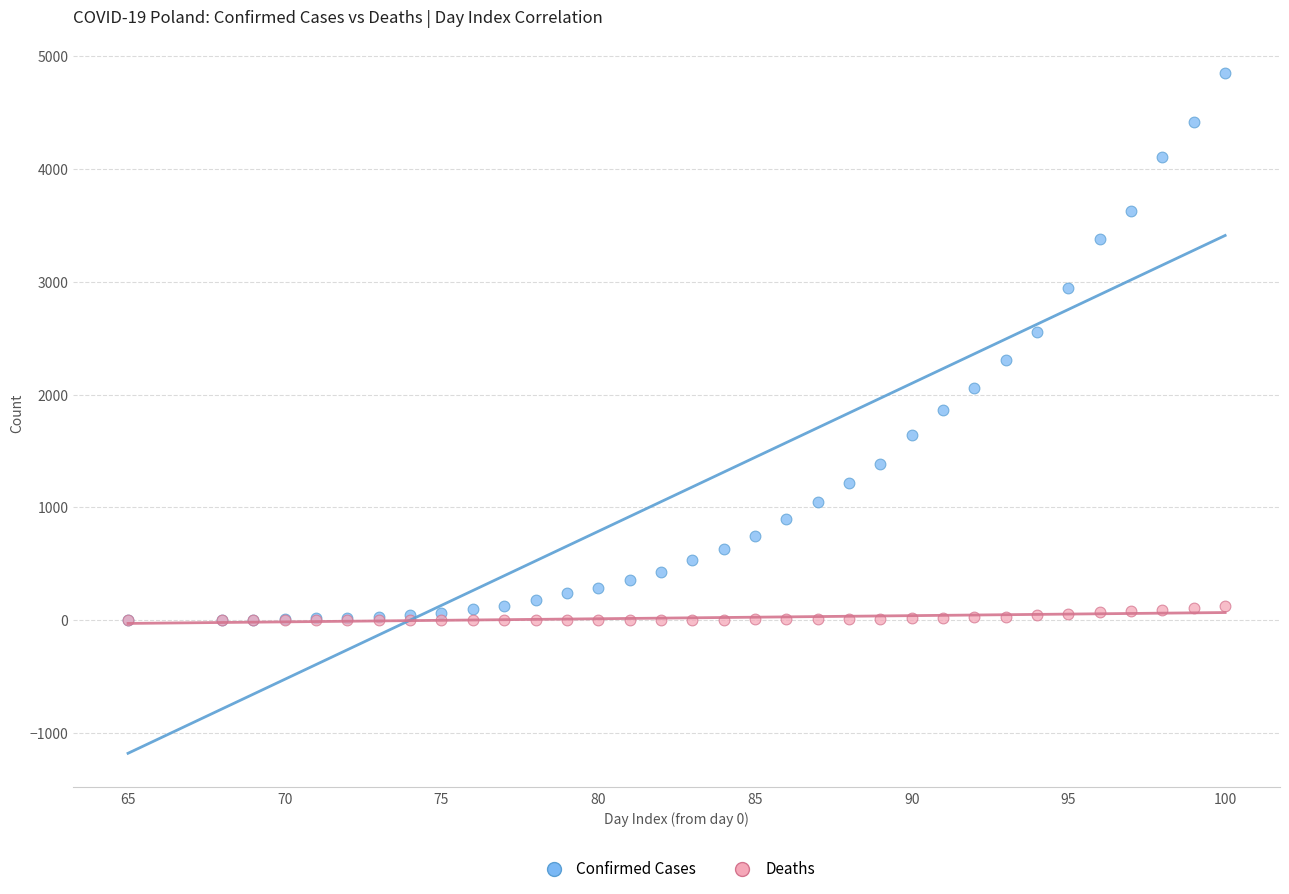

What are all the series names shown in the legend?

Confirmed Cases, Deaths